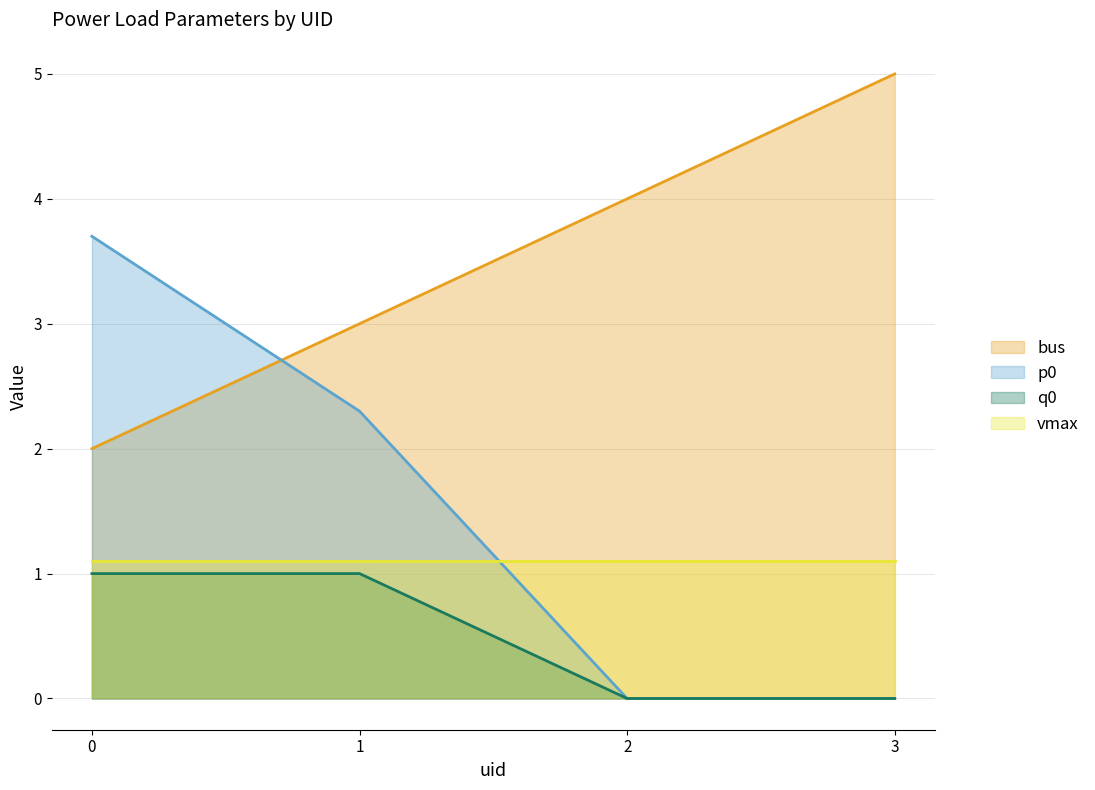

Is the value of q0 at 1 greater than the value of p0 at 0?

No